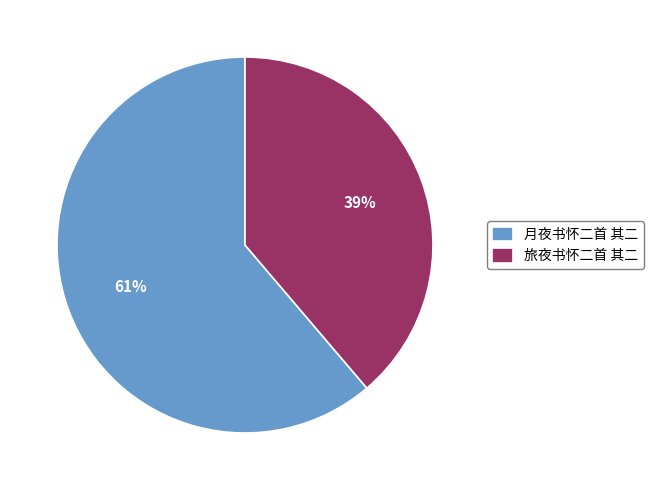

Rank the categories by value from lowest to highest.

旅夜书怀二首 其二, 月夜书怀二首 其二